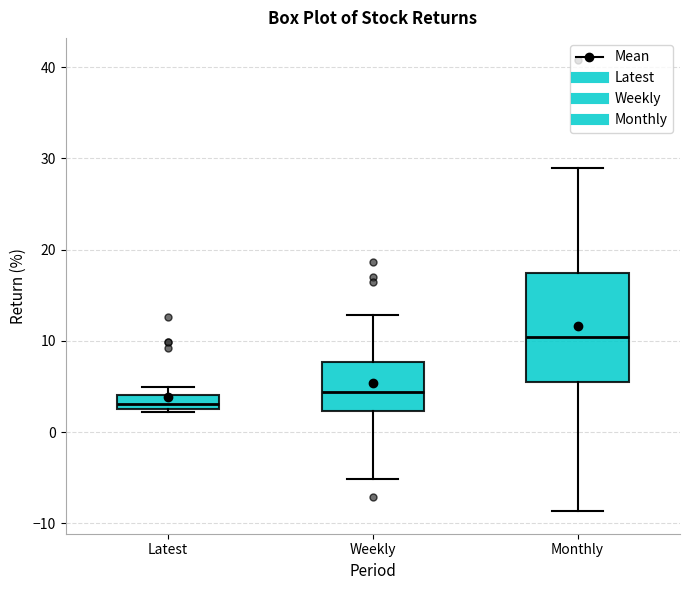

Reading left to right, transcribe this box plot: for each box, give where its median line is, the range the box spans, and where its two whiskers end, as read against the y-axis. The values are not printed on the chart, so give them approximately, as read against the axis.

Latest: median 3 (inside the box), box 3 to 4, whiskers 2 to 5
Weekly: median 4, box 2 to 8, whiskers -5 to 13
Monthly: median 10, box 6 to 17, whiskers -9 to 29